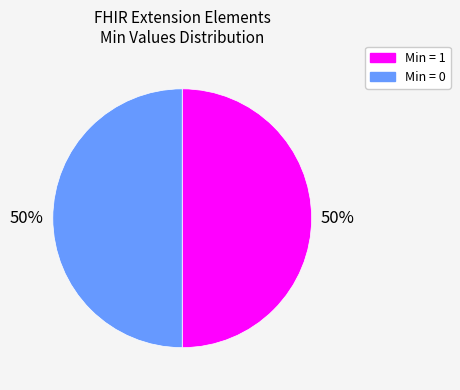

How many slices are in this pie chart?

2